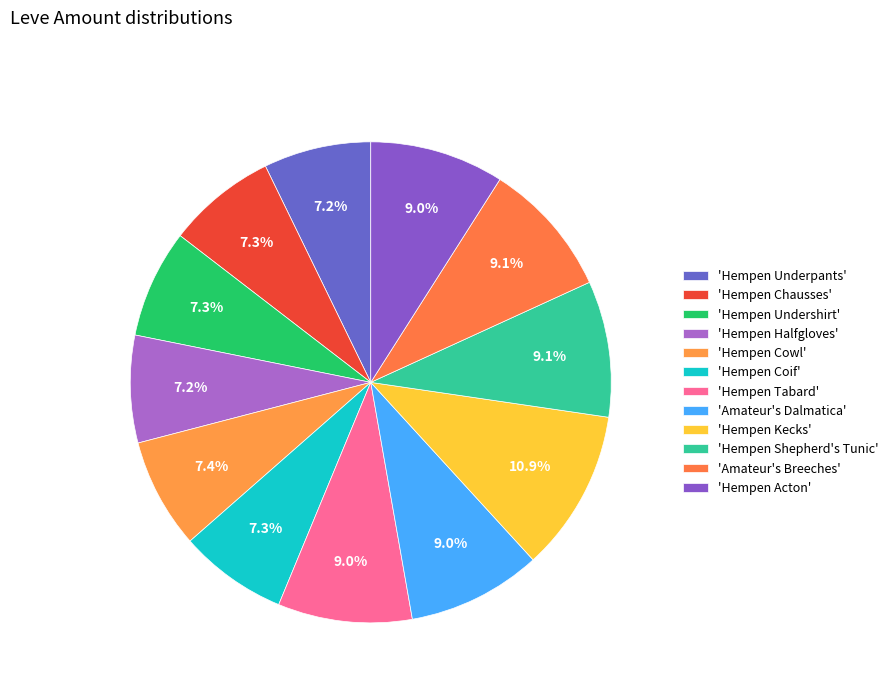

How many slices are in this pie chart?

12